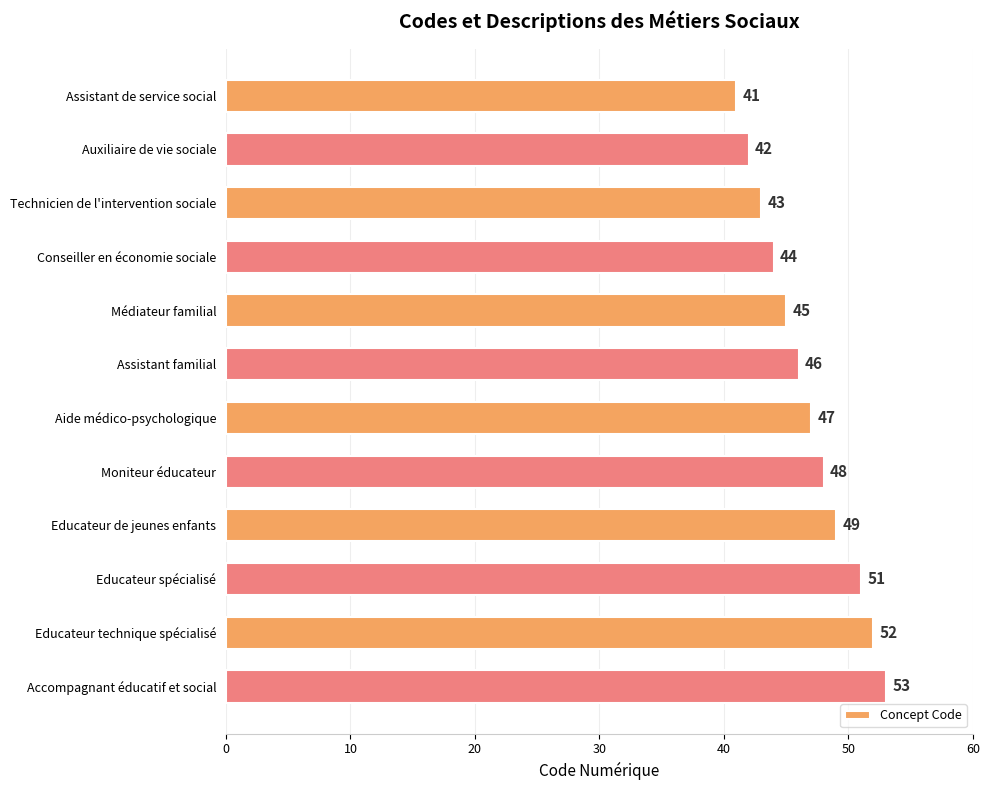

Rank the categories by value from lowest to highest.

Assistant de service social, Auxiliaire de vie sociale, Technicien de l'intervention sociale, Conseiller en économie sociale, Médiateur familial, Assistant familial, Aide médico-psychologique, Moniteur éducateur, Educateur de jeunes enfants, Educateur spécialisé, Educateur technique spécialisé, Accompagnant éducatif et social